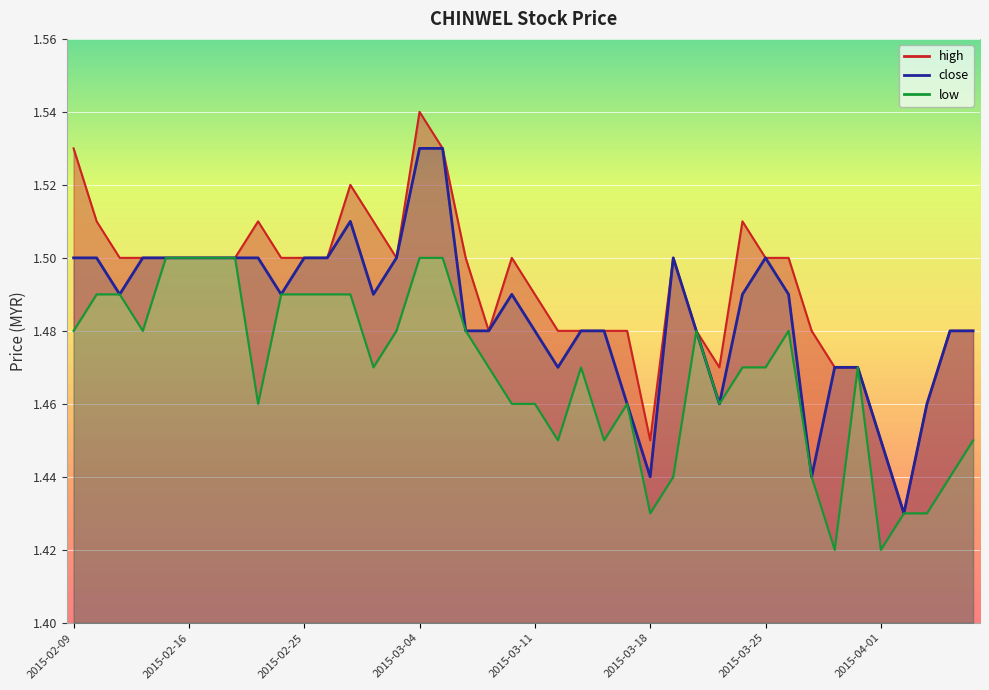

Which category has the lowest value in the close series?

2015-04-02